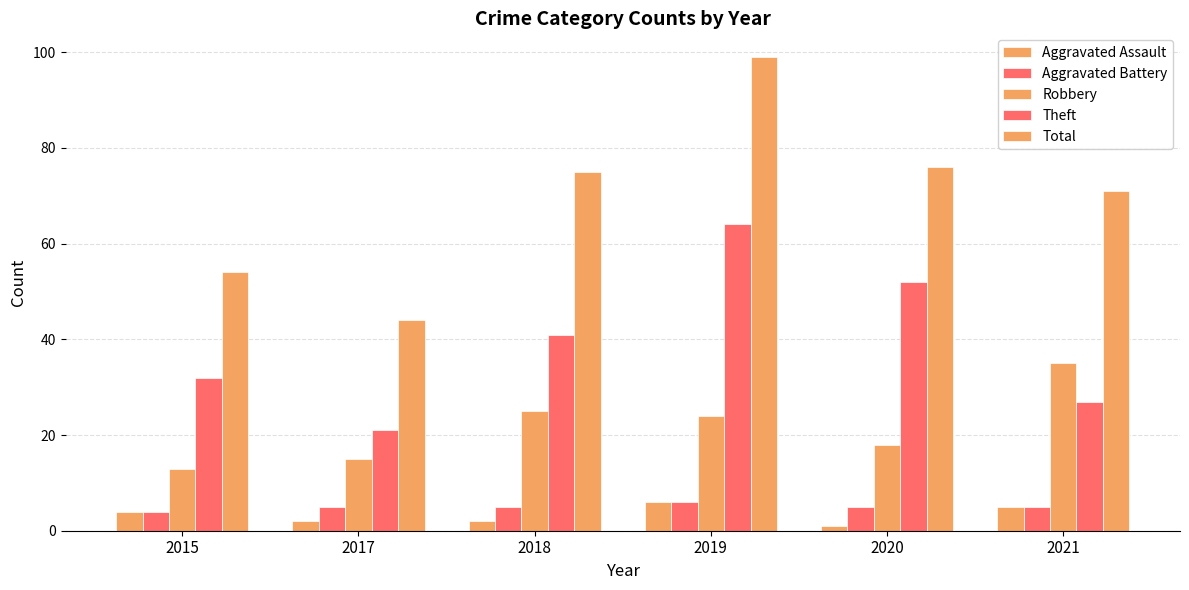

How many Theft values are between 27 and 52?

4